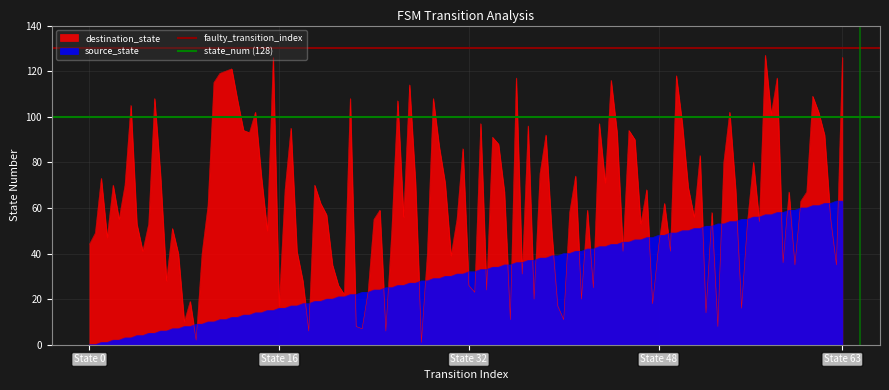

What is the maximum value for source_state?

63